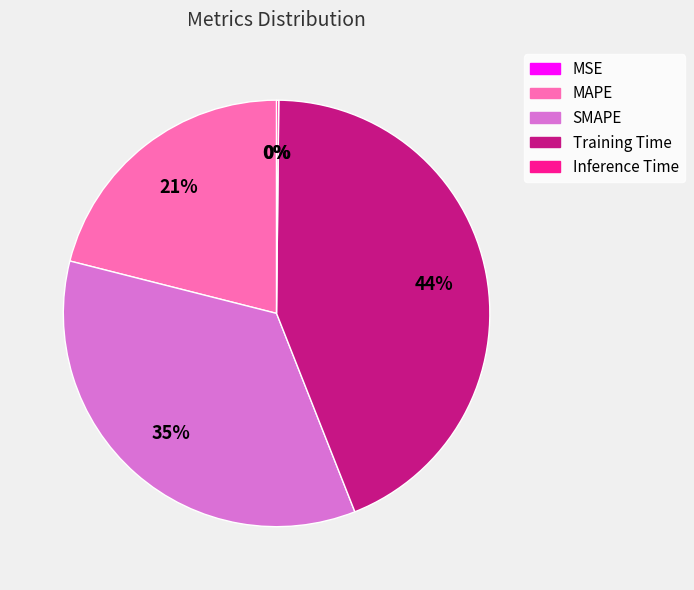

Approximately how many times larger is the value at MAPE compared to SMAPE?

0.6